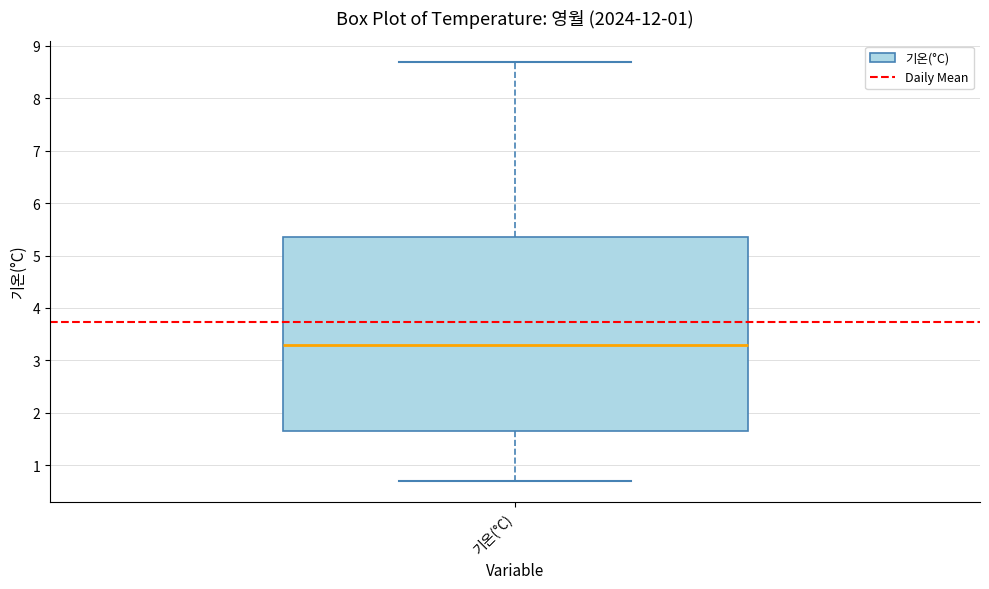

Transcribe this box plot: give where the median line is, the range the box spans, and where the two whiskers end, as read against the y-axis. The values are not printed on the chart, so give them approximately, as read against the axis.

median 3.3, box 1.7 to 5.4, whiskers 0.7 to 8.7